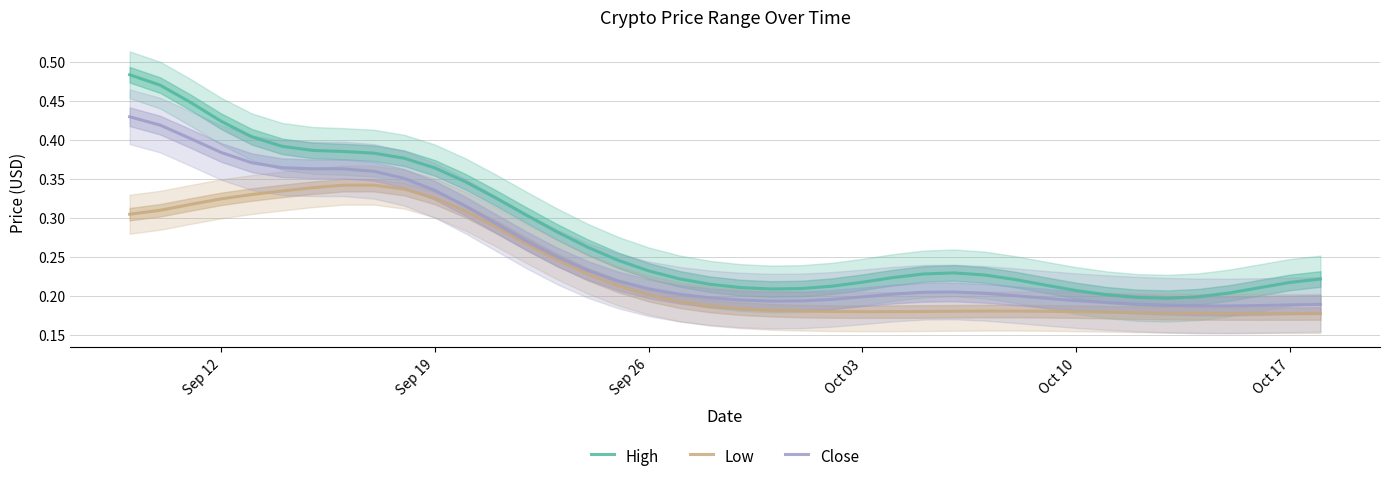

List the series in order of their overall mean, highest first.

High, Close, Low